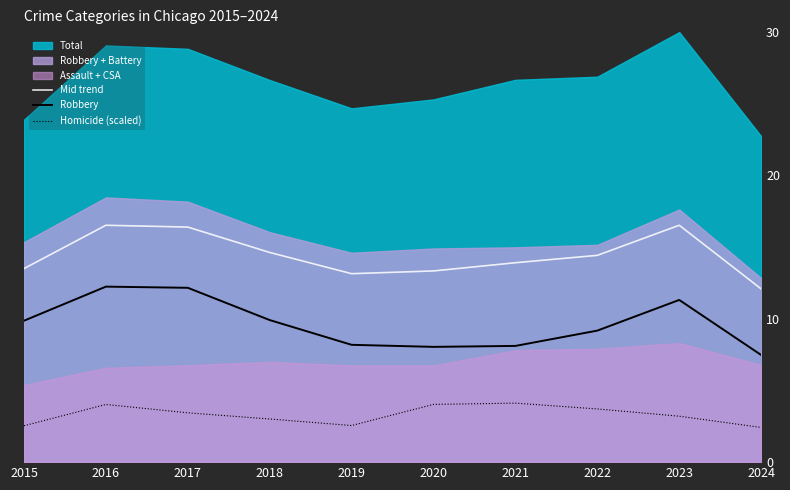

Does the chart display data point markers on the line(s)?

No